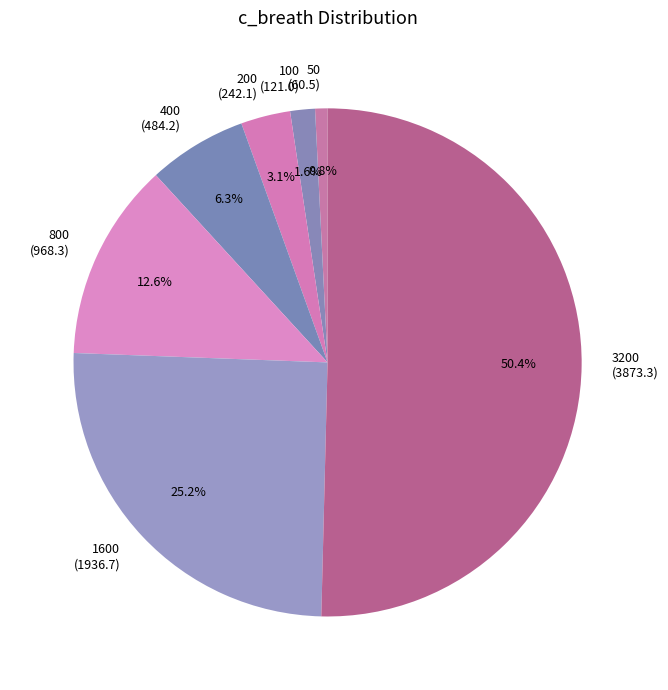

Rank the categories by value from lowest to highest.

50, 100, 200, 400, 800, 1600, 3200